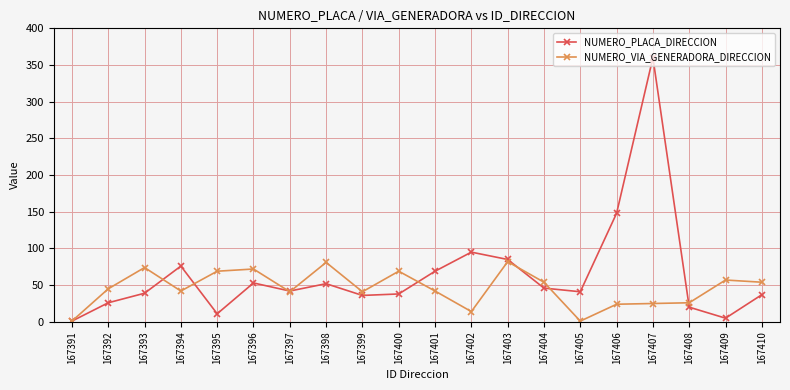

How many categories are shown in the chart?

20